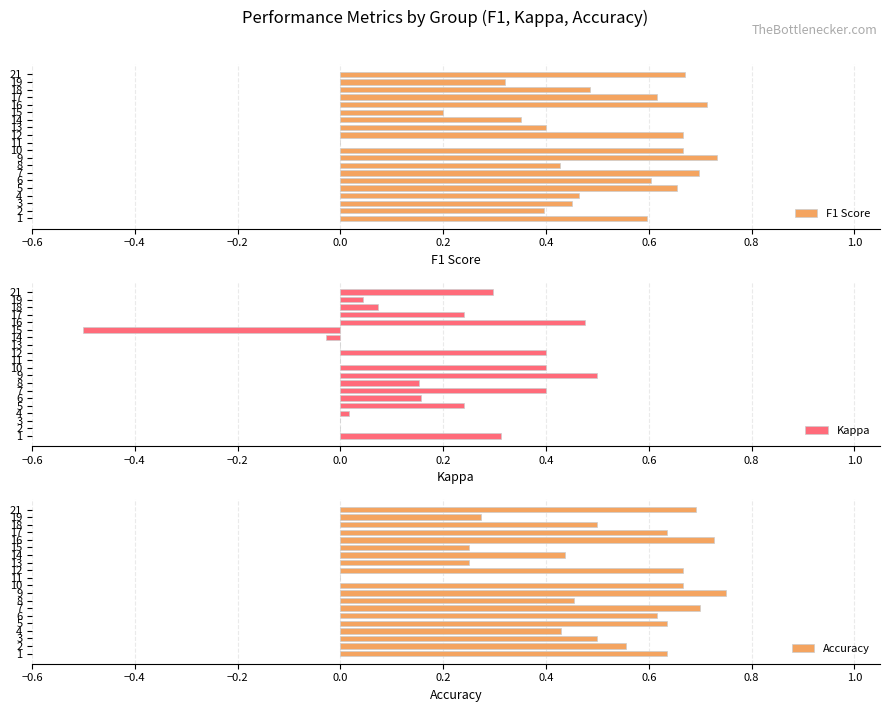

True or false: F1 Score has a value of 0.2 at 8.

False